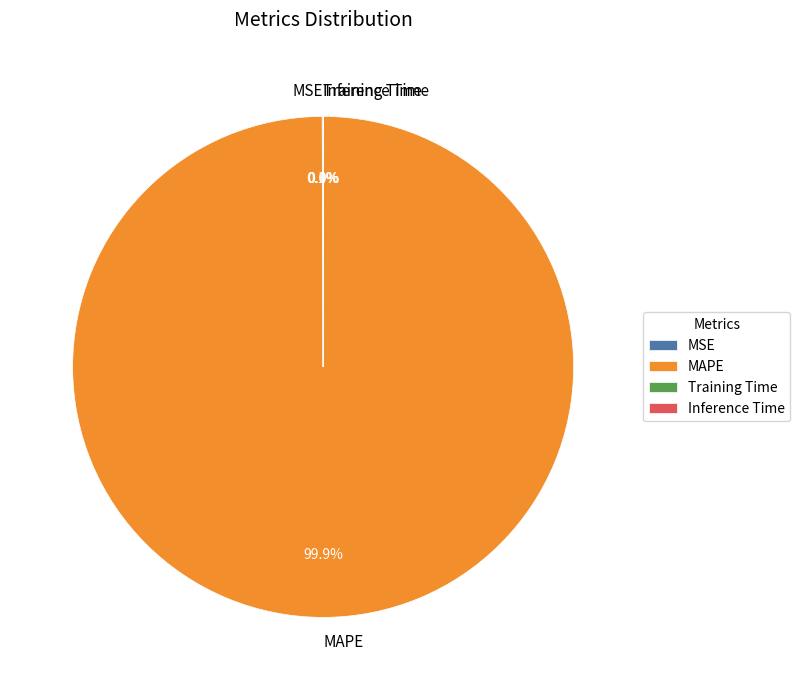

Does MAPE represent more than half of the total?

Yes